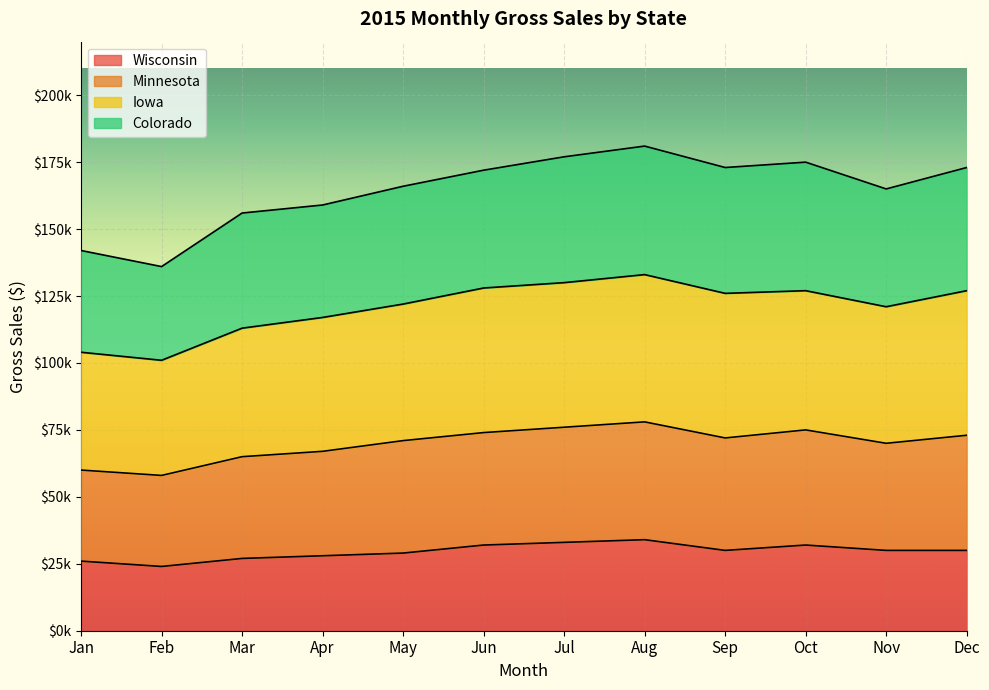

At which category does Minnesota reach its first local valley?

Feb